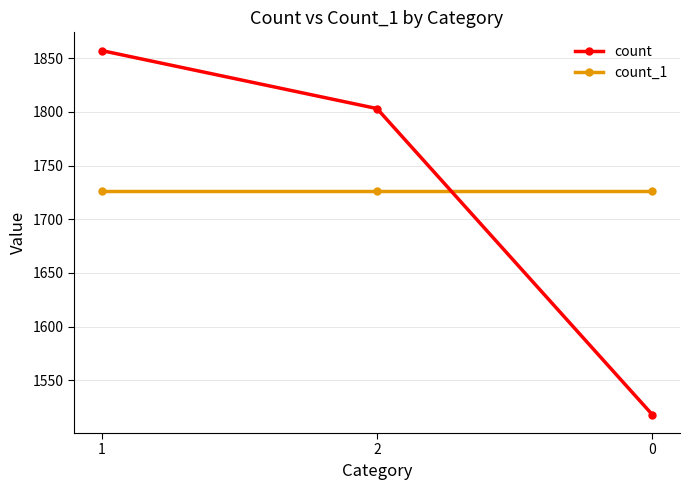

What is the value of the count point at the 1st from the left?

1857